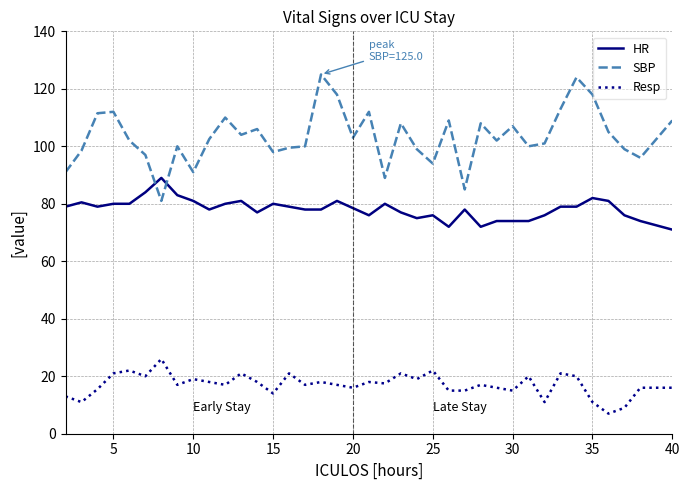

What is the minimum value for Resp?

7.0